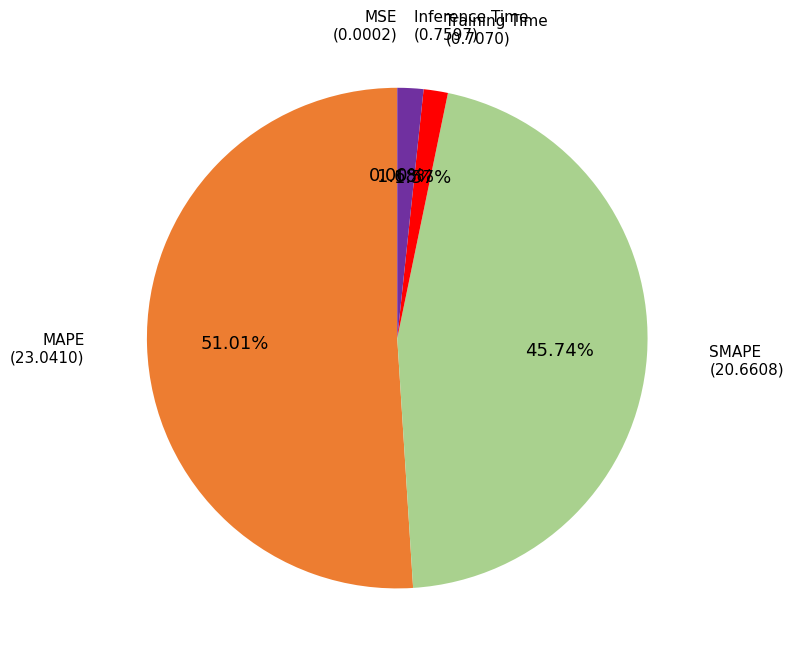

Which slice is the largest?

MAPE